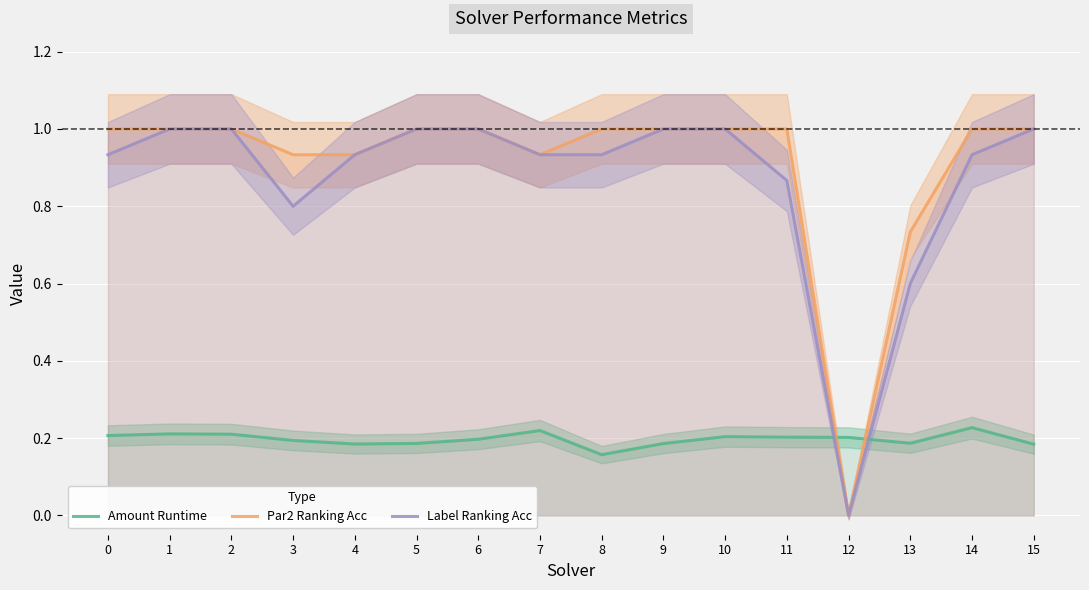

What is the value of the Label Ranking Acc point at the 12th from the left?

0.9